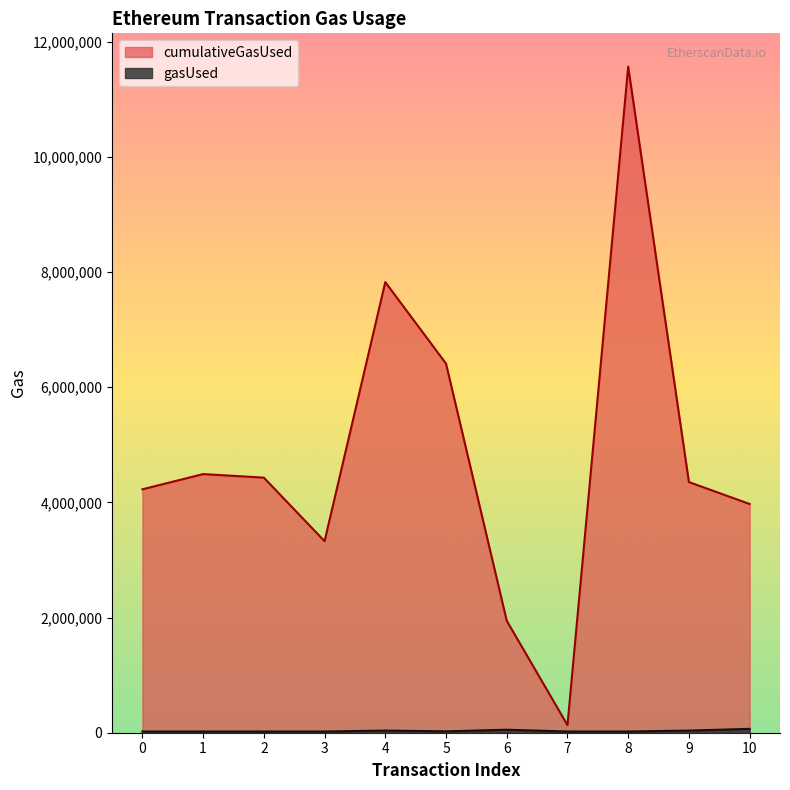

What is the minimum value for cumulativeGasUsed?

132509